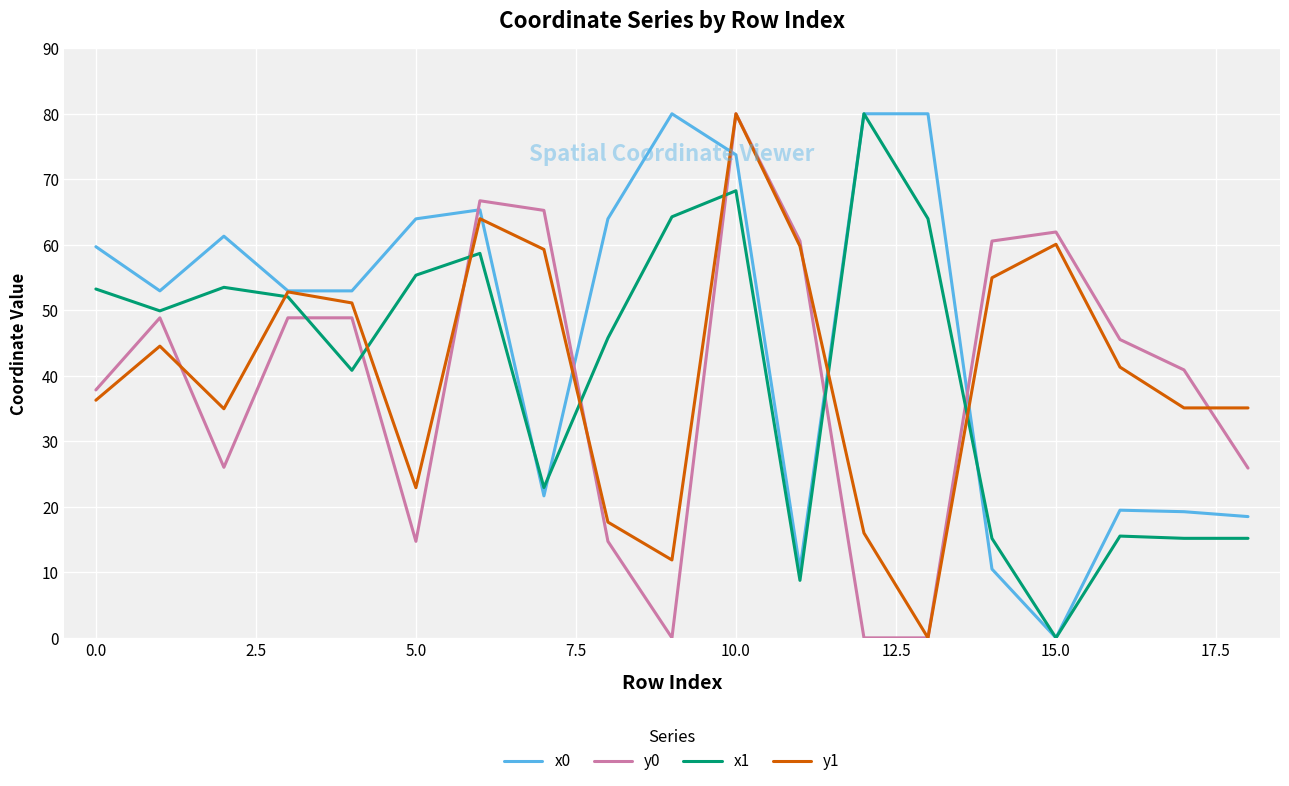

True or false: x1 and x0 cross at least once.

True